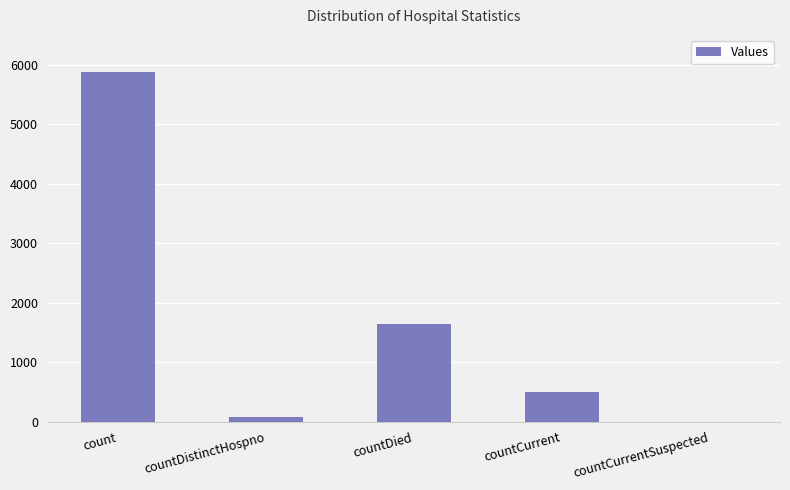

The chart shows a value of 0 at countCurrentSuspected. True or false?

True